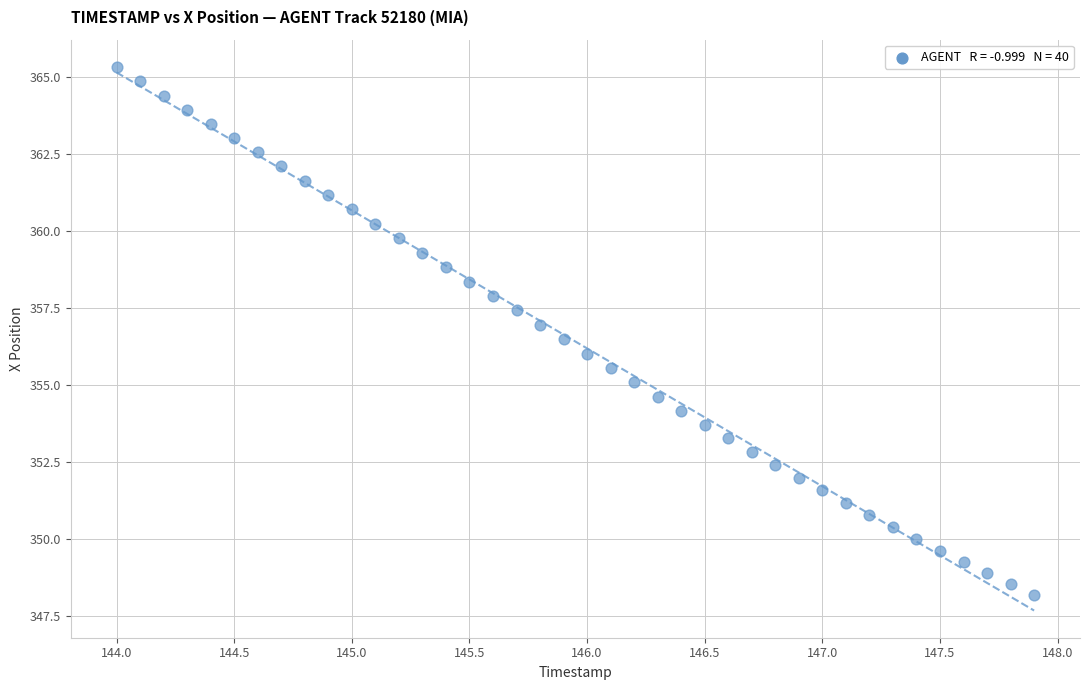

What is the range of Y values (max minus min)?

17.2